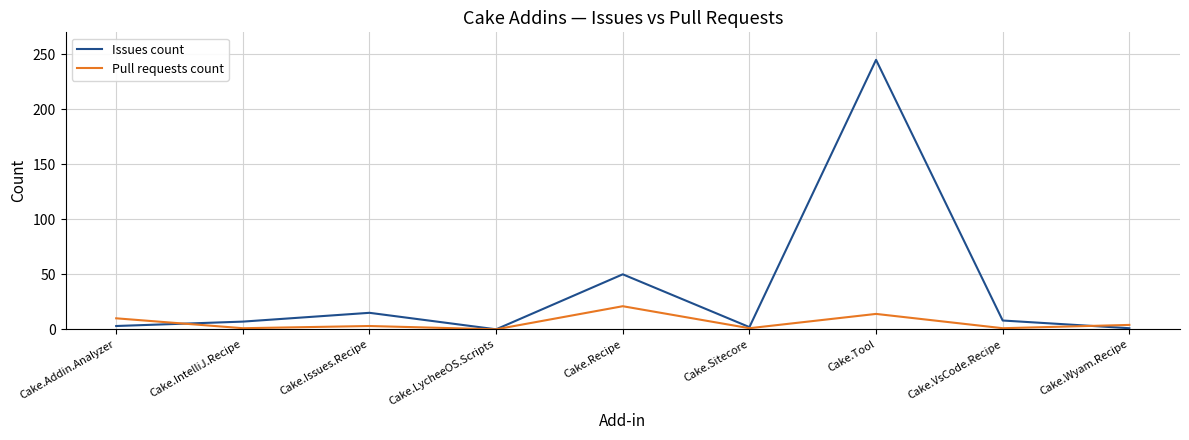

Which series has the largest range (max minus min)?

Issues count